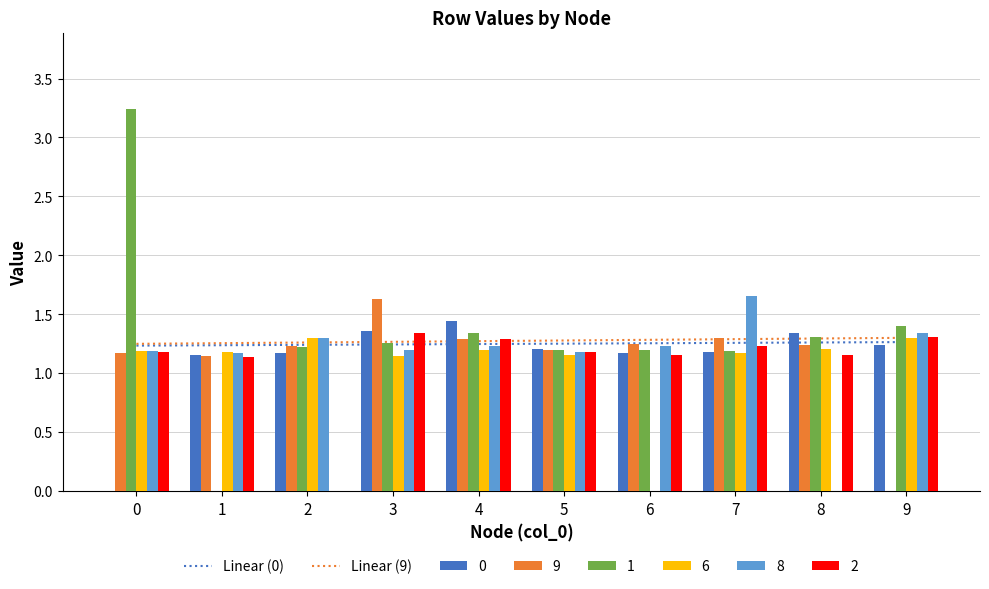

How many distinct data groups are displayed?

6